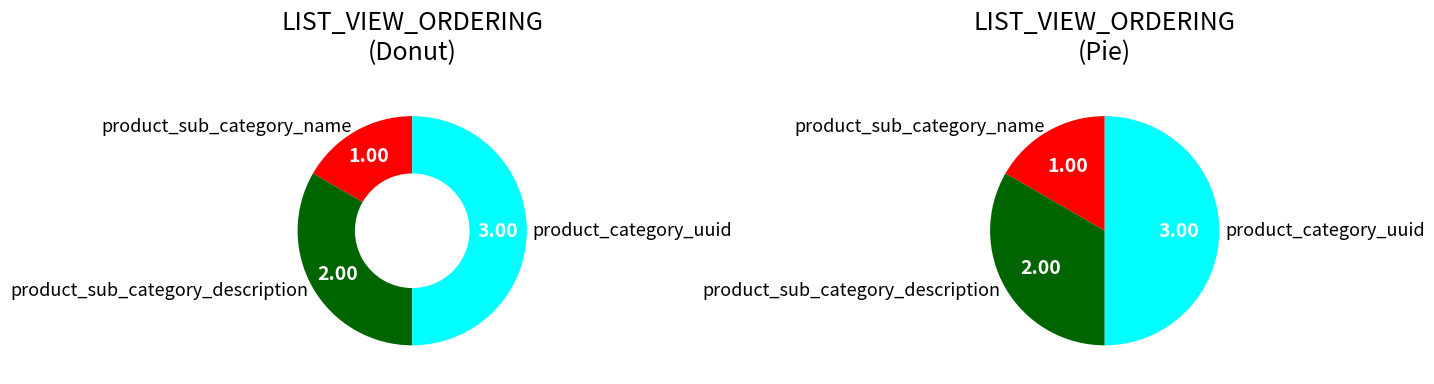

Which slice is the largest?

product_category_uuid